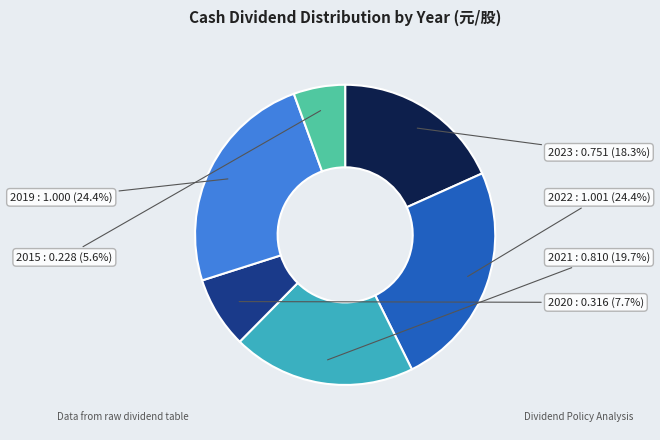

What is the smallest slice in the pie chart?

2015